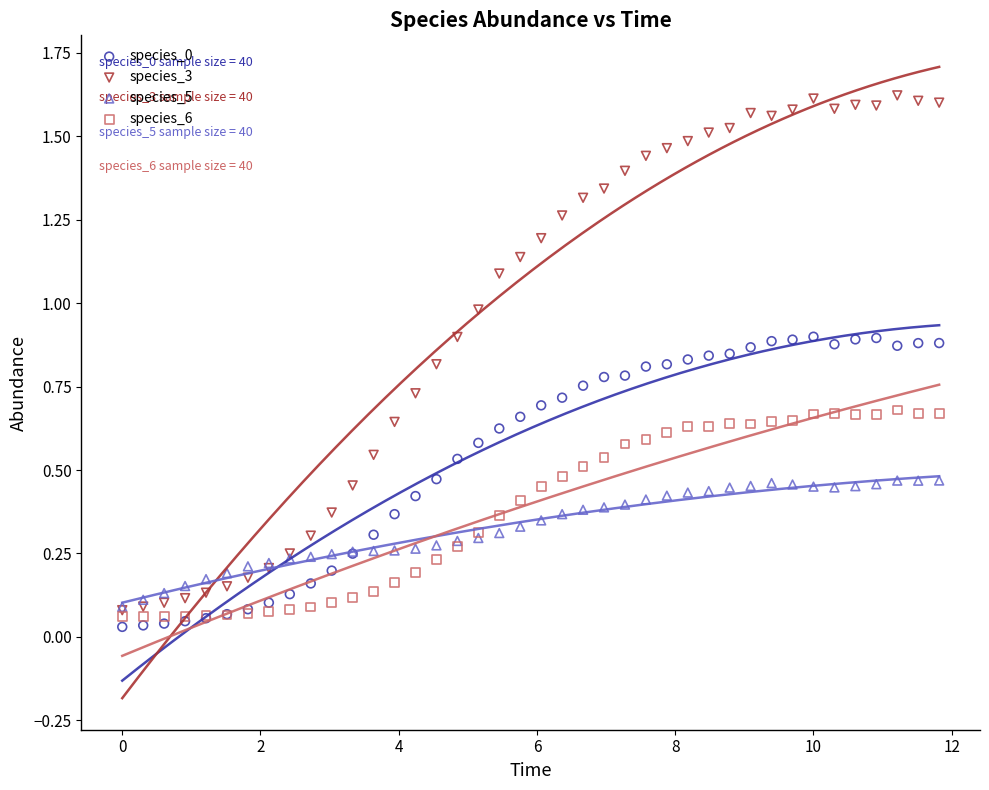

Which series has the widest spread of Y values?

species_3